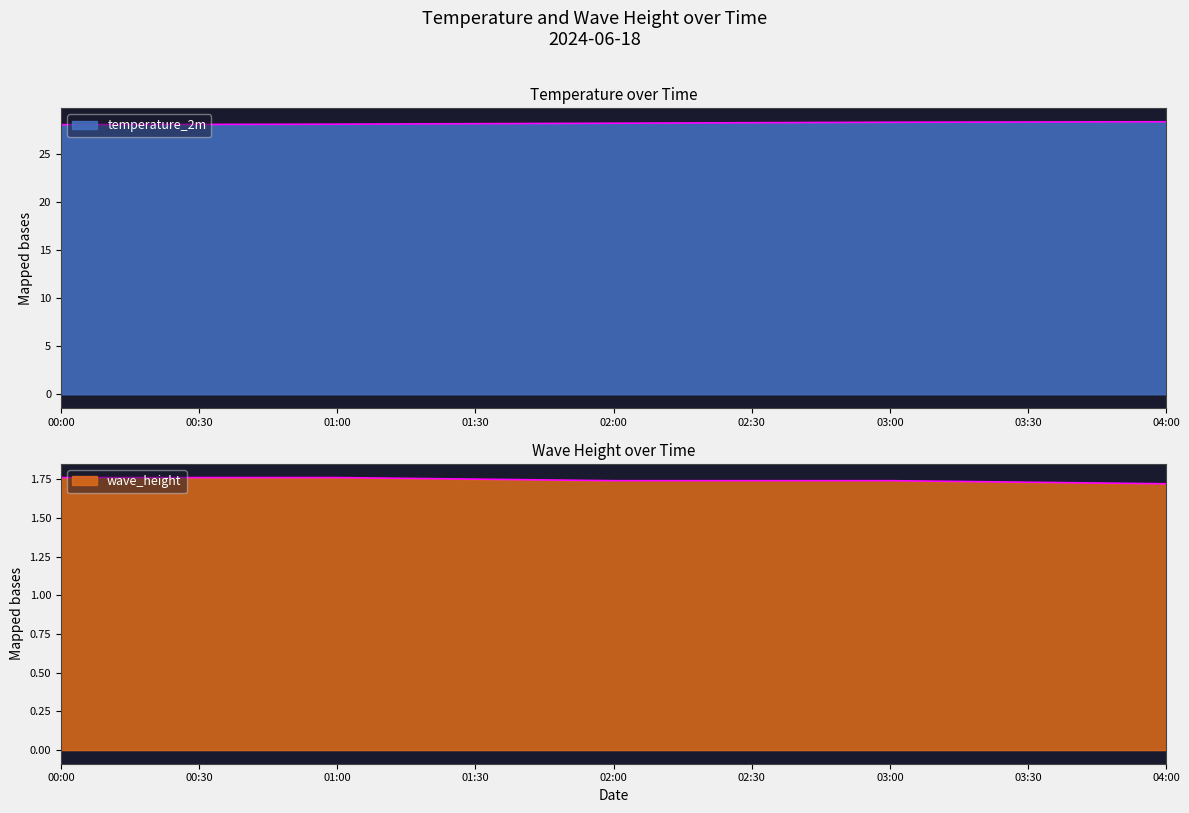

The wave_height series shows 1.7 at 03:00. True or false?

True